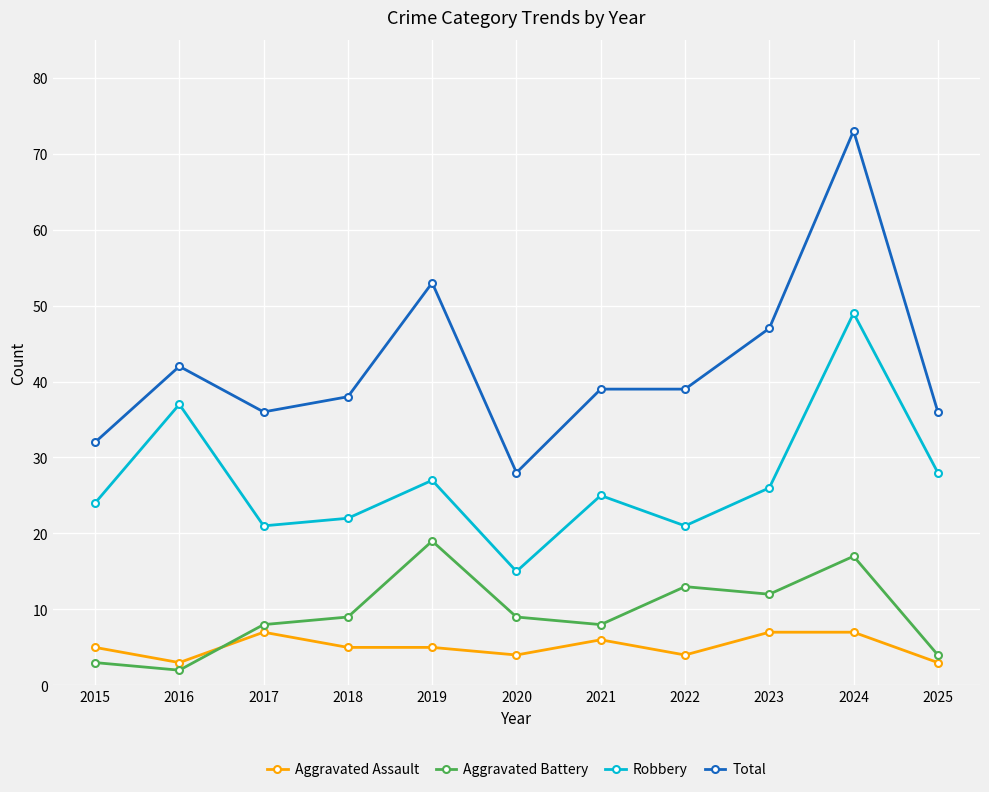

Is this an area chart (filled region under the line)?

No